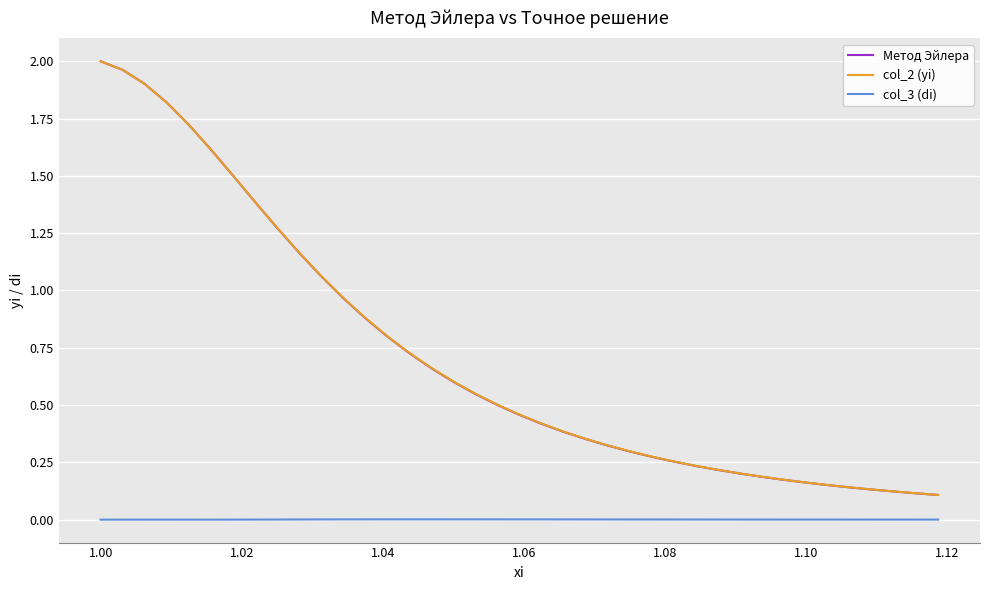

Which series has the largest range (max minus min)?

Метод Эйлера